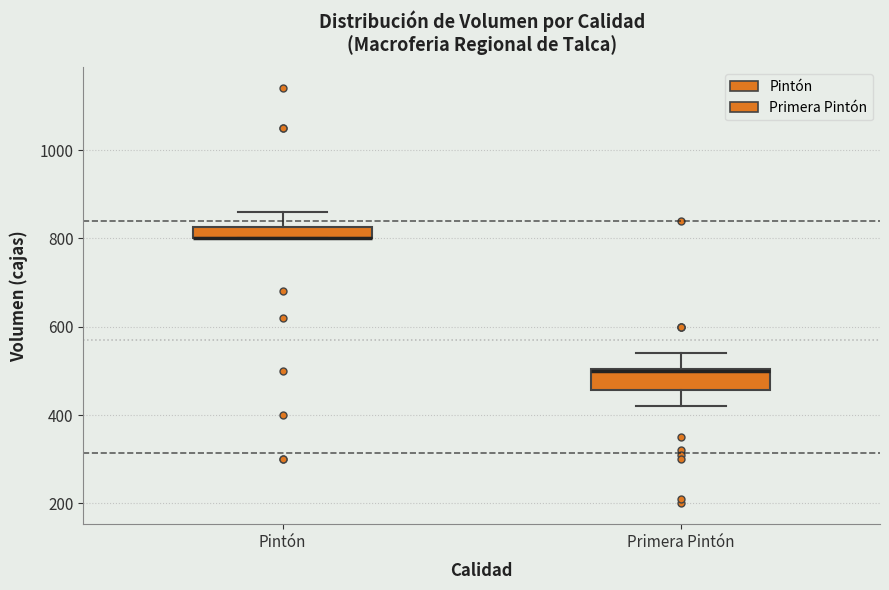

Where does the upper whisker of the box for Primera Pintón end on the y-axis? The values are not printed on the chart, so give them approximately, as read against the axis.

540